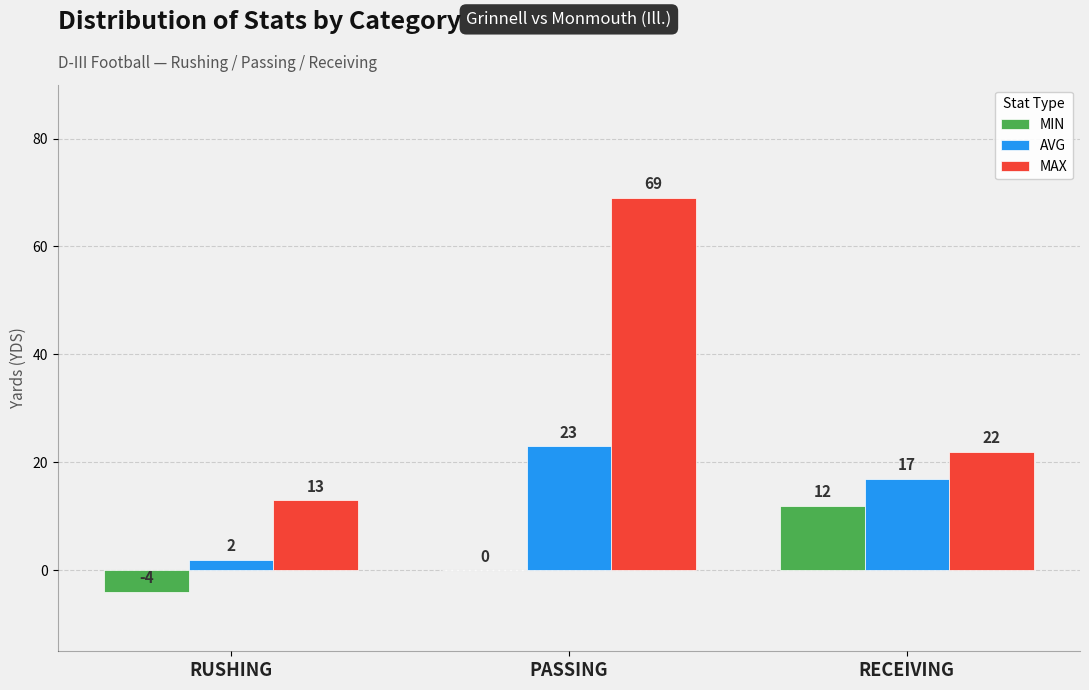

Is it true that MAX equals 13 at RUSHING?

True